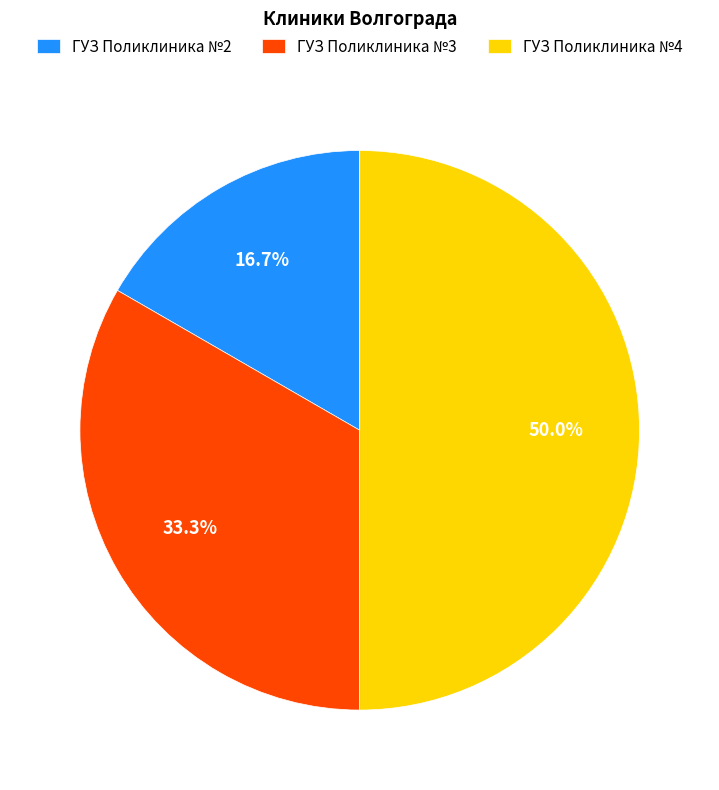

To the nearest percent, what is the combined percentage of ГУЗ Поликлиника №2 and ГУЗ Поликлиника №4?

67%